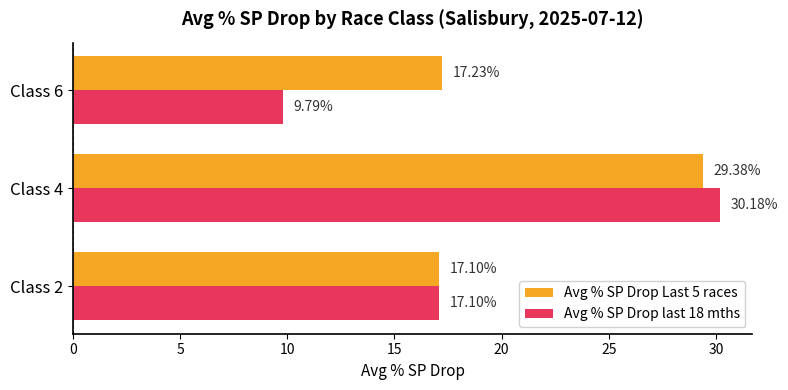

Which series has the largest total across all categories?

Avg % SP Drop Last 5 races